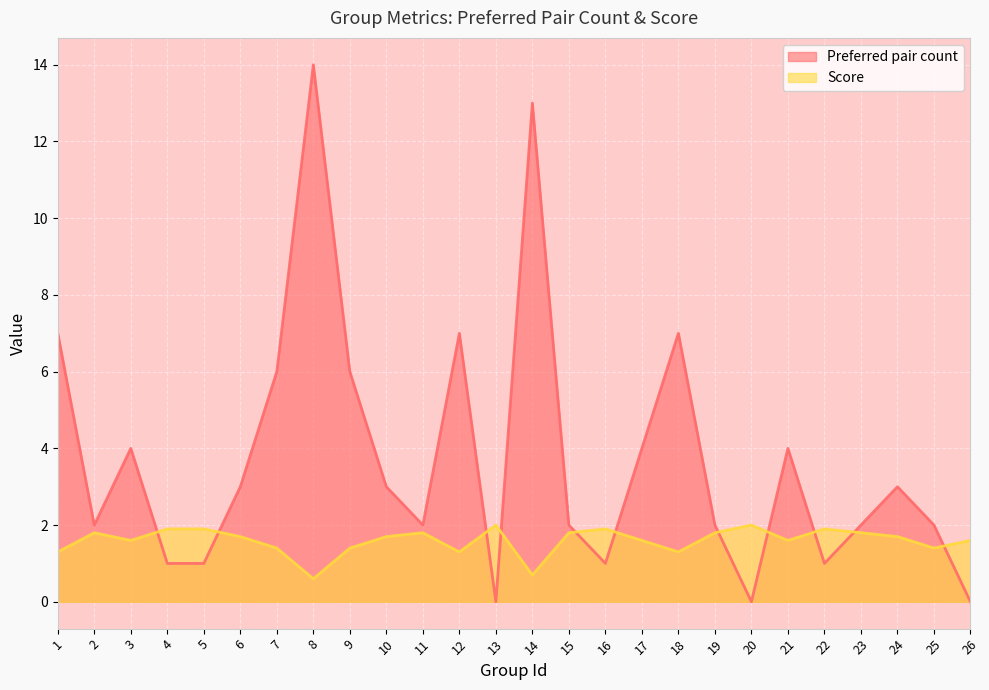

Which series has the largest range (max minus min)?

Preferred pair count